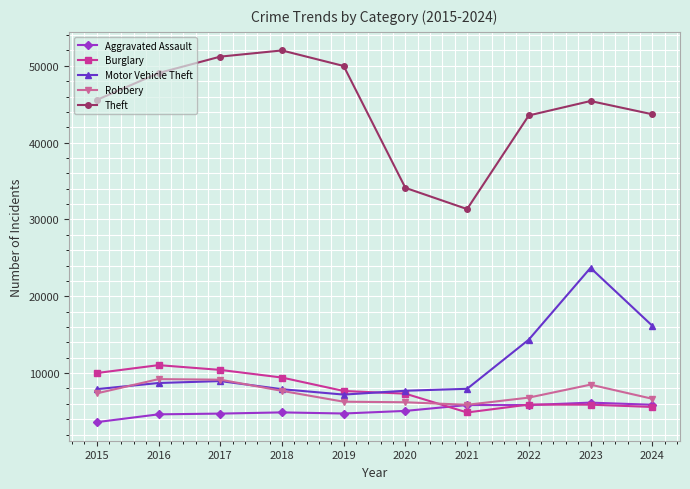

What is the sum of the Theft values at 2024 and 2022?

87226